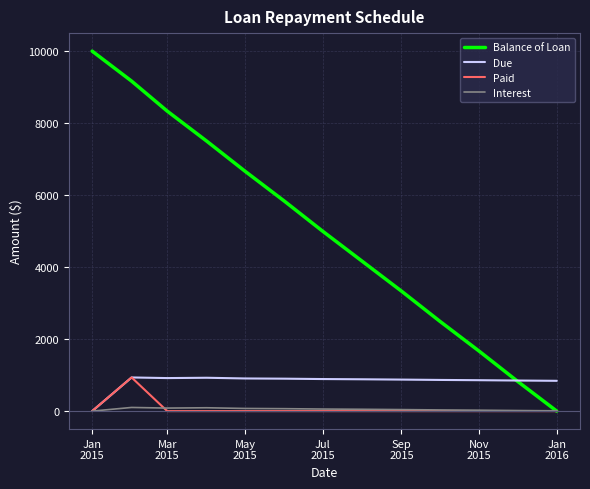

Which series has the largest total across all categories?

Balance of Loan